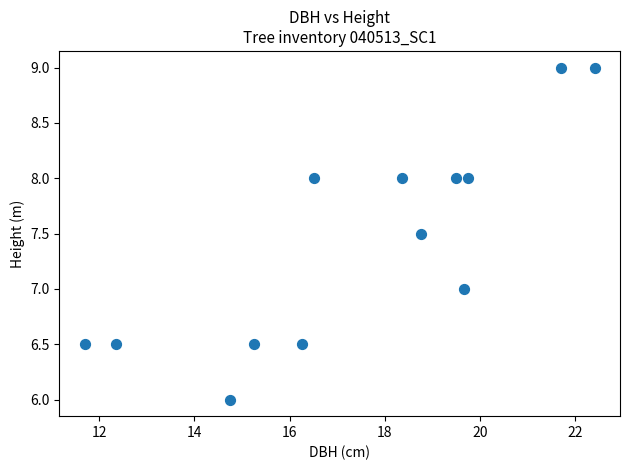

What is the range of Y values (max minus min)?

3.0